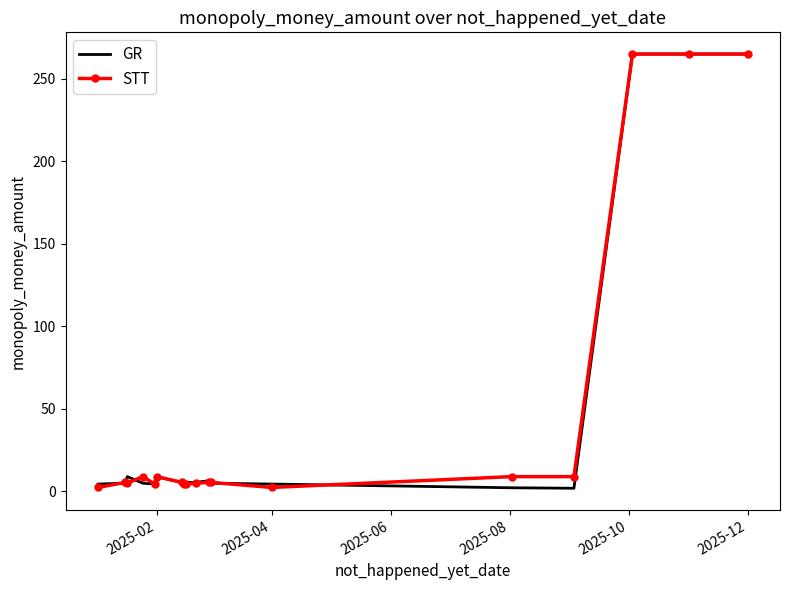

What is the maximum value shown in the chart?

265.0